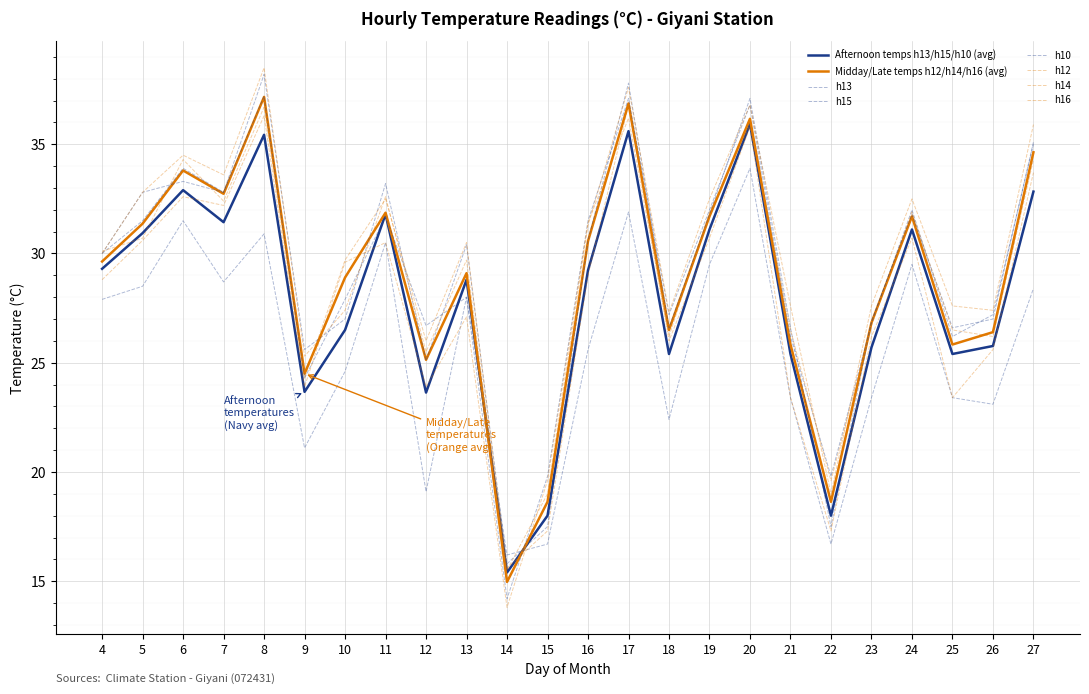

Which series has the widest spread of values?

h15